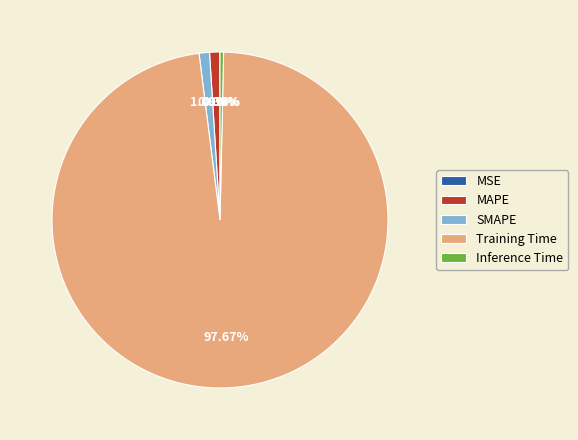

To the nearest percent, what portion does MAPE represent?

1%